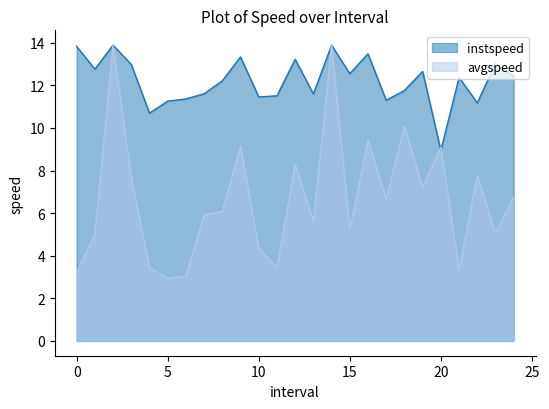

At which category is the sum across all series the highest?

2.0